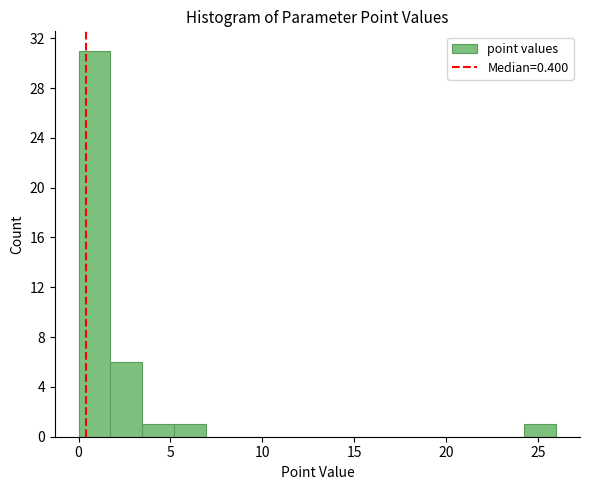

Around what value on the x-axis is the tallest bar? Give the approximate position of its centre, as read against the axis.

1.0